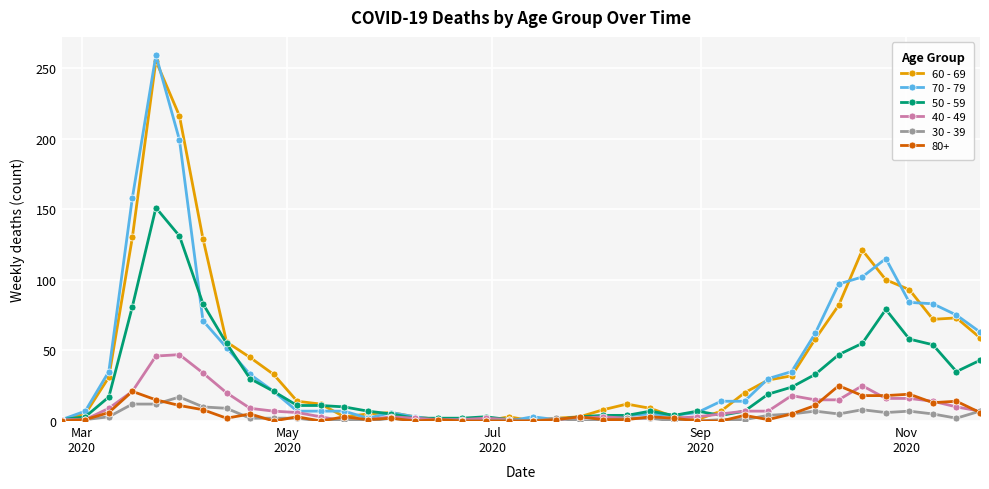

Which series has the largest range (max minus min)?

70 - 79